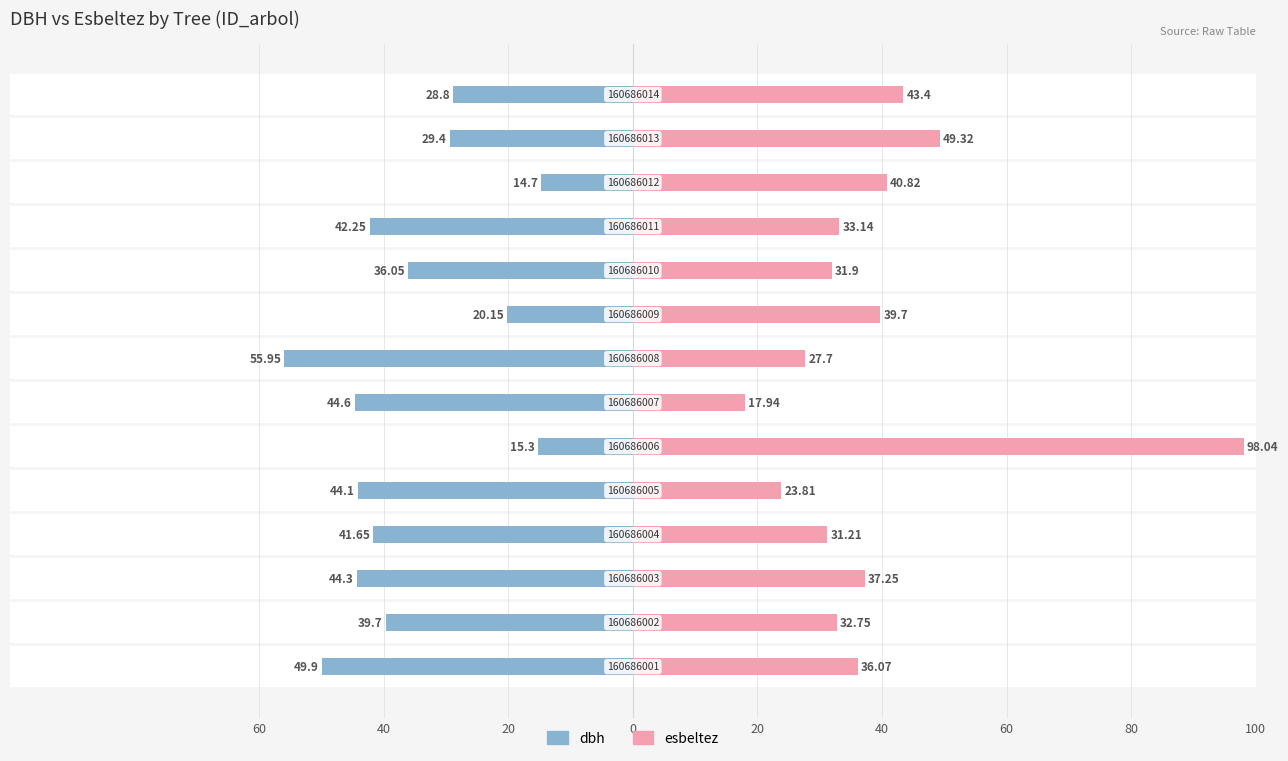

Reading left to right, extract all data points from this chart.

dbh: 49.9	39.7	44.3	41.6	44.1	15.3	44.6	56.0	20.1	36.0	42.2	14.7	29.4	28.8
esbeltez: 36.1	32.8	37.2	31.2	23.8	98.0	17.9	27.7	39.7	31.9	33.1	40.8	49.3	43.4